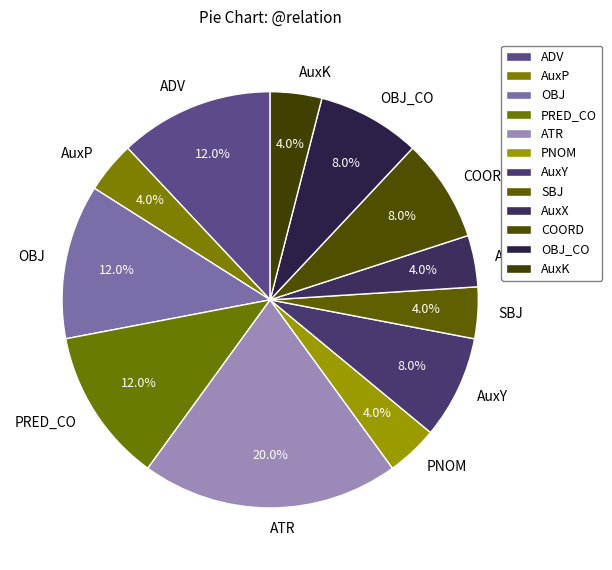

What percentage is the OBJ_CO slice, to the nearest percent?

8%